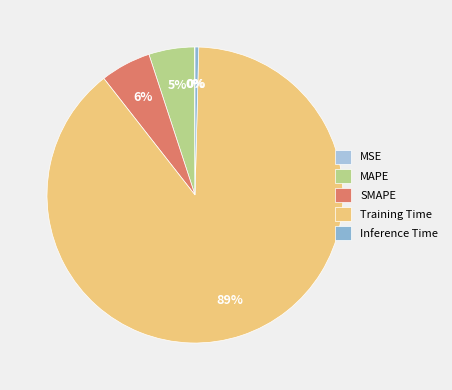

True or false: Training Time accounts for 78% of the total.

False